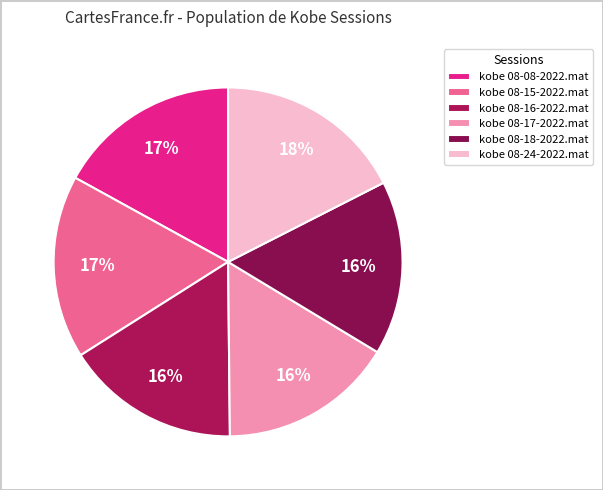

To the nearest percent, what is the combined percentage of kobe 08-17-2022.mat and kobe 08-24-2022.mat?

34%